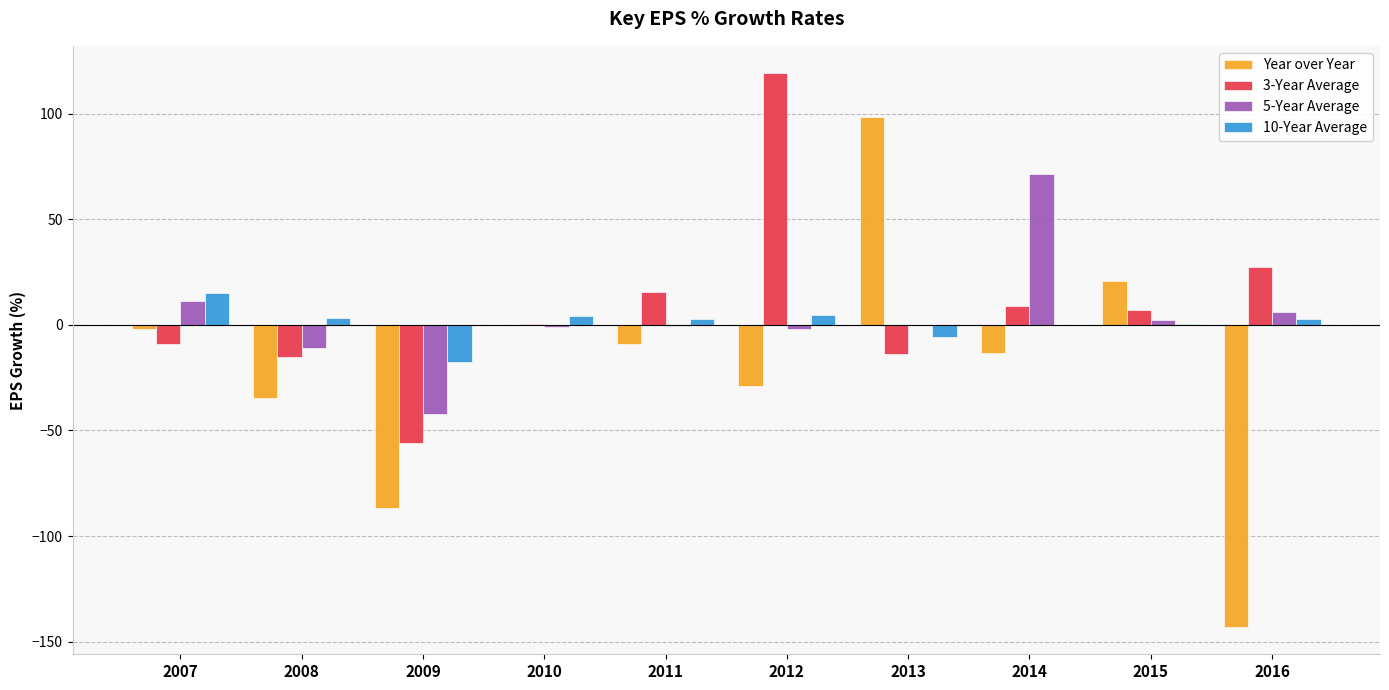

Between 2011 and 2013, which series saw the biggest shift?

Year over Year